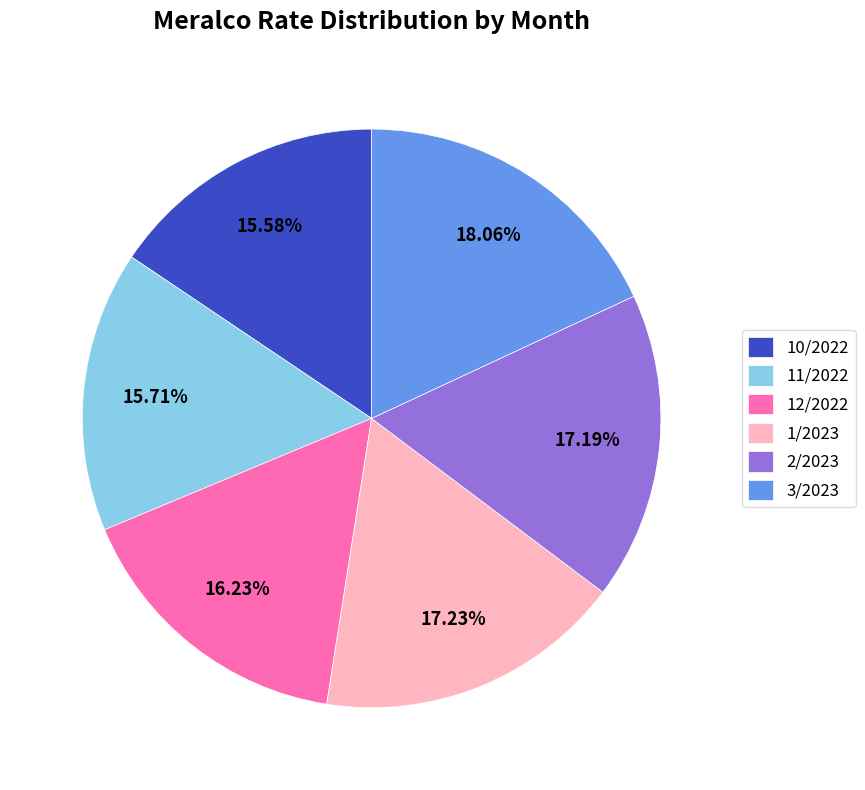

Is 1/2023 the majority of the pie?

No